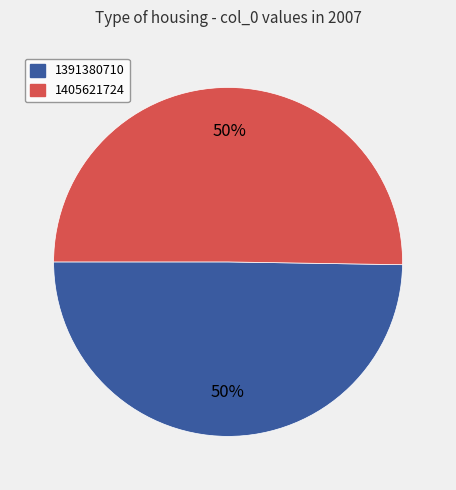

What percentage is the 1391380710 slice, to the nearest percent?

50%